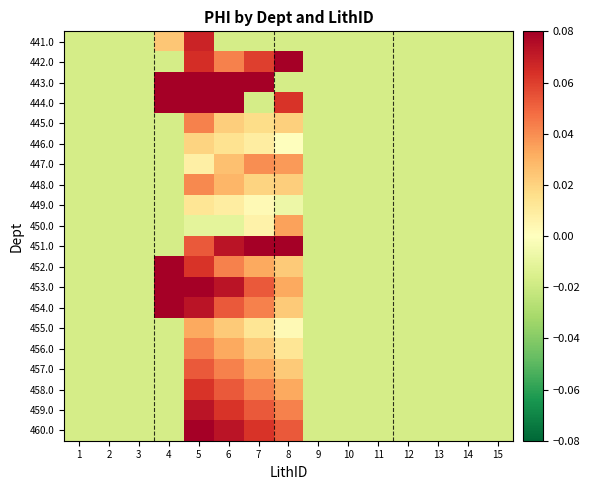

Reading right to left, transcribe all the data shown in this chart.

441.0: 15=-0.0	14=-0.0	13=-0.0	12=-0.0	11=-0.0	10=-0.0	9=-0.0	8=-0.0	7=-0.0	6=-0.0	5=0.1	4=0.0	3=-0.0	2=-0.0	1=-0.0
442.0: 15=-0.0	14=-0.0	13=-0.0	12=-0.0	11=-0.0	10=-0.0	9=-0.0	8=0.1	7=0.1	6=0.0	5=0.1	4=-0.0	3=-0.0	2=-0.0	1=-0.0
443.0: 15=-0.0	14=-0.0	13=-0.0	12=-0.0	11=-0.0	10=-0.0	9=-0.0	8=-0.0	7=0.1	6=0.1	5=0.1	4=0.1	3=-0.0	2=-0.0	1=-0.0
444.0: 15=-0.0	14=-0.0	13=-0.0	12=-0.0	11=-0.0	10=-0.0	9=-0.0	8=0.1	7=-0.0	6=0.1	5=0.1	4=0.1	3=-0.0	2=-0.0	1=-0.0
445.0: 15=-0.0	14=-0.0	13=-0.0	12=-0.0	11=-0.0	10=-0.0	9=-0.0	8=0.0	7=0.0	6=0.0	5=0.0	4=-0.0	3=-0.0	2=-0.0	1=-0.0
446.0: 15=-0.0	14=-0.0	13=-0.0	12=-0.0	11=-0.0	10=-0.0	9=-0.0	8=-0.0	7=0.0	6=0.0	5=0.0	4=-0.0	3=-0.0	2=-0.0	1=-0.0
447.0: 15=-0.0	14=-0.0	13=-0.0	12=-0.0	11=-0.0	10=-0.0	9=-0.0	8=0.0	7=0.0	6=0.0	5=0.0	4=-0.0	3=-0.0	2=-0.0	1=-0.0
448.0: 15=-0.0	14=-0.0	13=-0.0	12=-0.0	11=-0.0	10=-0.0	9=-0.0	8=0.0	7=0.0	6=0.0	5=0.0	4=-0.0	3=-0.0	2=-0.0	1=-0.0
449.0: 15=-0.0	14=-0.0	13=-0.0	12=-0.0	11=-0.0	10=-0.0	9=-0.0	8=-0.0	7=0.0	6=0.0	5=0.0	4=-0.0	3=-0.0	2=-0.0	1=-0.0
450.0: 15=-0.0	14=-0.0	13=-0.0	12=-0.0	11=-0.0	10=-0.0	9=-0.0	8=0.0	7=0.0	6=-0.0	5=-0.0	4=-0.0	3=-0.0	2=-0.0	1=-0.0
451.0: 15=-0.0	14=-0.0	13=-0.0	12=-0.0	11=-0.0	10=-0.0	9=-0.0	8=0.1	7=0.1	6=0.1	5=0.1	4=-0.0	3=-0.0	2=-0.0	1=-0.0
452.0: 15=-0.0	14=-0.0	13=-0.0	12=-0.0	11=-0.0	10=-0.0	9=-0.0	8=0.0	7=0.0	6=0.0	5=0.1	4=0.1	3=-0.0	2=-0.0	1=-0.0
453.0: 15=-0.0	14=-0.0	13=-0.0	12=-0.0	11=-0.0	10=-0.0	9=-0.0	8=0.0	7=0.1	6=0.1	5=0.1	4=0.1	3=-0.0	2=-0.0	1=-0.0
454.0: 15=-0.0	14=-0.0	13=-0.0	12=-0.0	11=-0.0	10=-0.0	9=-0.0	8=0.0	7=0.0	6=0.1	5=0.1	4=0.1	3=-0.0	2=-0.0	1=-0.0
455.0: 15=-0.0	14=-0.0	13=-0.0	12=-0.0	11=-0.0	10=-0.0	9=-0.0	8=0.0	7=0.0	6=0.0	5=0.0	4=-0.0	3=-0.0	2=-0.0	1=-0.0
456.0: 15=-0.0	14=-0.0	13=-0.0	12=-0.0	11=-0.0	10=-0.0	9=-0.0	8=0.0	7=0.0	6=0.0	5=0.0	4=-0.0	3=-0.0	2=-0.0	1=-0.0
457.0: 15=-0.0	14=-0.0	13=-0.0	12=-0.0	11=-0.0	10=-0.0	9=-0.0	8=0.0	7=0.0	6=0.0	5=0.1	4=-0.0	3=-0.0	2=-0.0	1=-0.0
458.0: 15=-0.0	14=-0.0	13=-0.0	12=-0.0	11=-0.0	10=-0.0	9=-0.0	8=0.0	7=0.0	6=0.1	5=0.1	4=-0.0	3=-0.0	2=-0.0	1=-0.0
459.0: 15=-0.0	14=-0.0	13=-0.0	12=-0.0	11=-0.0	10=-0.0	9=-0.0	8=0.0	7=0.1	6=0.1	5=0.1	4=-0.0	3=-0.0	2=-0.0	1=-0.0
460.0: 15=-0.0	14=-0.0	13=-0.0	12=-0.0	11=-0.0	10=-0.0	9=-0.0	8=0.1	7=0.1	6=0.1	5=0.1	4=-0.0	3=-0.0	2=-0.0	1=-0.0